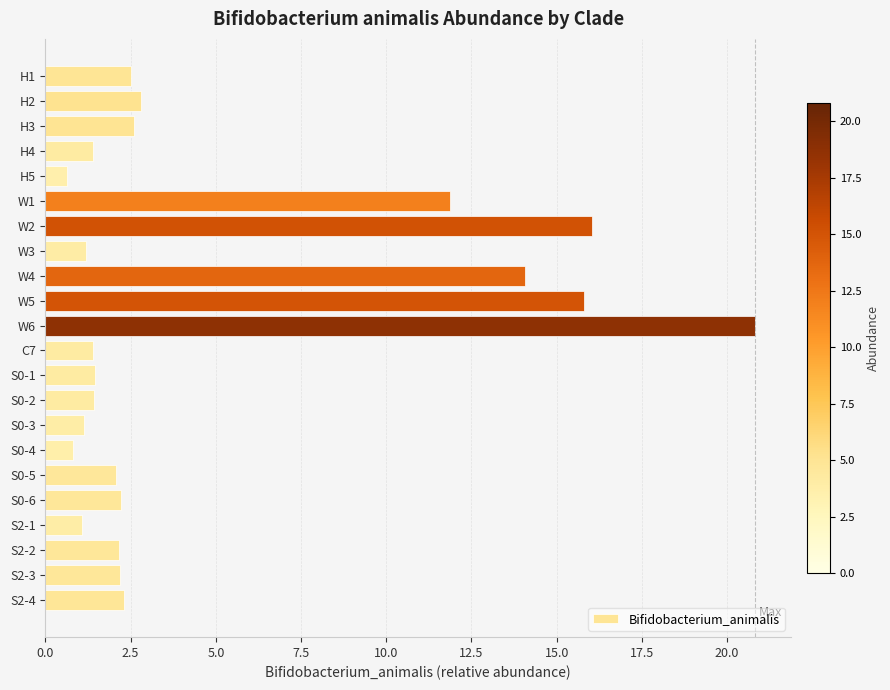

Between H5 and W3, which is larger?

W3